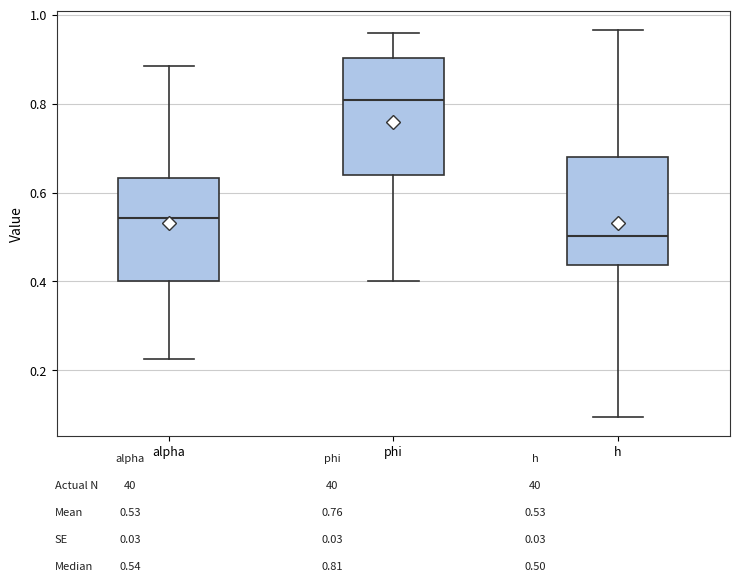

Reading left to right, read every box against the y-axis: the position of its median line, the range the box covers, and the ends of its whiskers. The values are not printed on the chart, so give them approximately, as read against the axis.

alpha: median 0.54, box 0.40 to 0.64, whiskers 0.22 to 0.88
phi: median 0.80, box 0.64 to 0.90, whiskers 0.40 to 0.96
h: median 0.50, box 0.44 to 0.68, whiskers 0.10 to 0.96